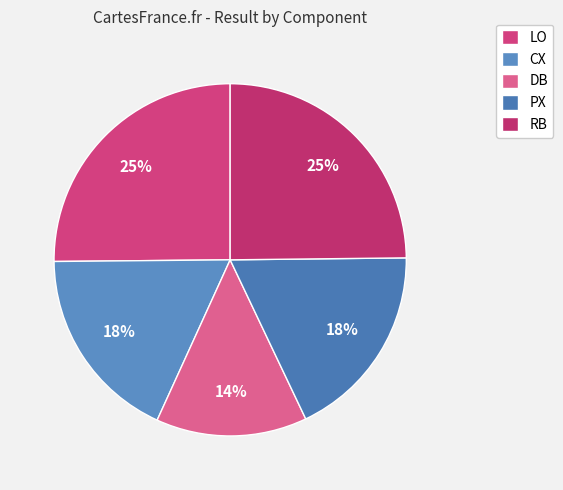

Which category has the biggest portion of the pie?

LO